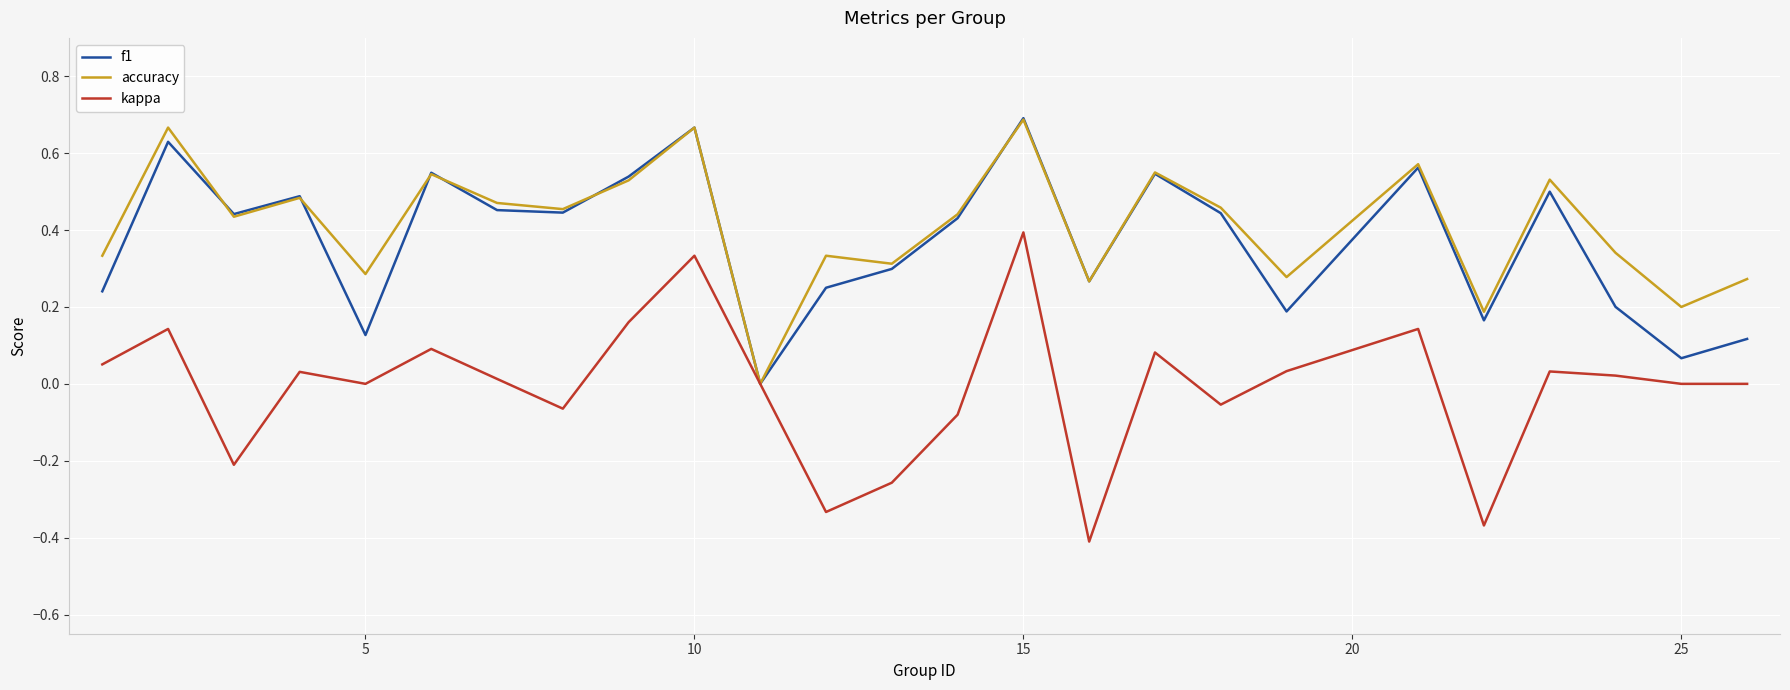

Which series has the largest range (max minus min)?

kappa